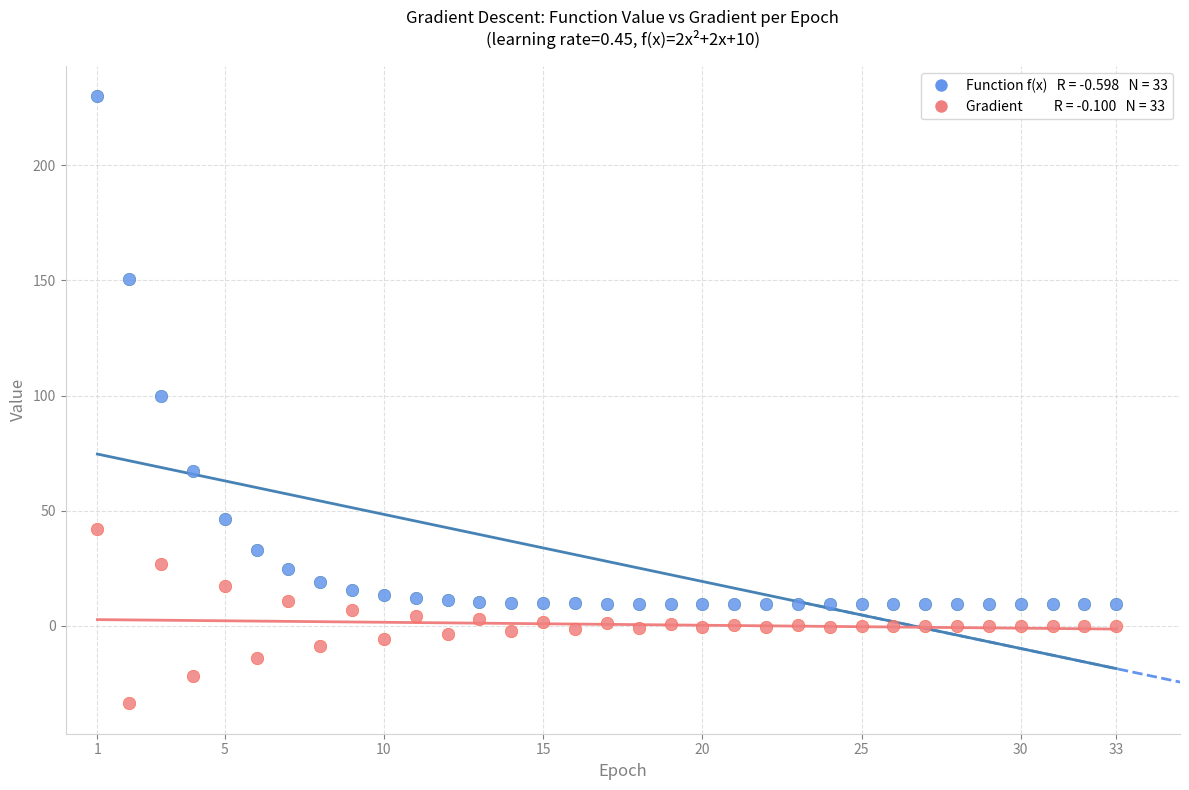

Across all data points, what is the range of Y values (max minus min)?

263.6